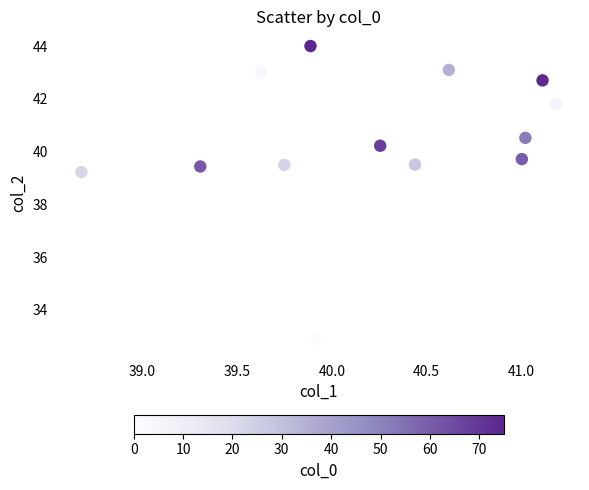

What Y value in the scatter plot is closest to 38?

39.2